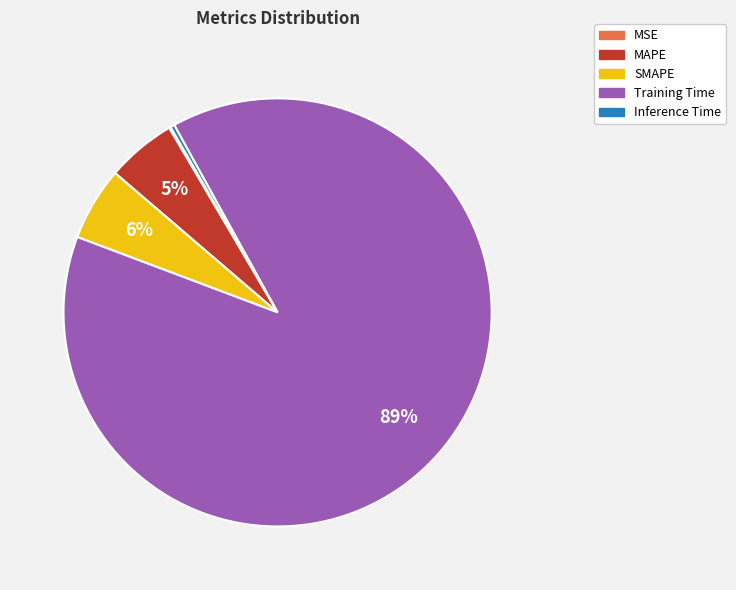

Combined, do Inference Time and Training Time account for over 50%?

Yes